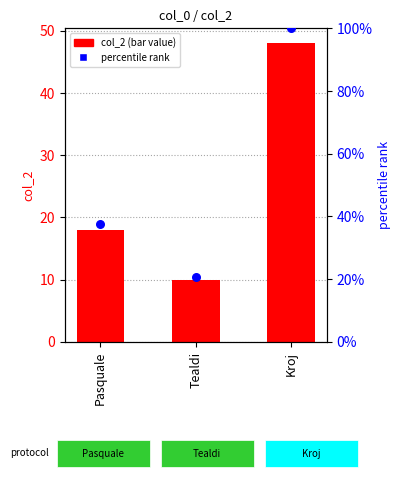

At how many categories does at least one series exceed 82?

1